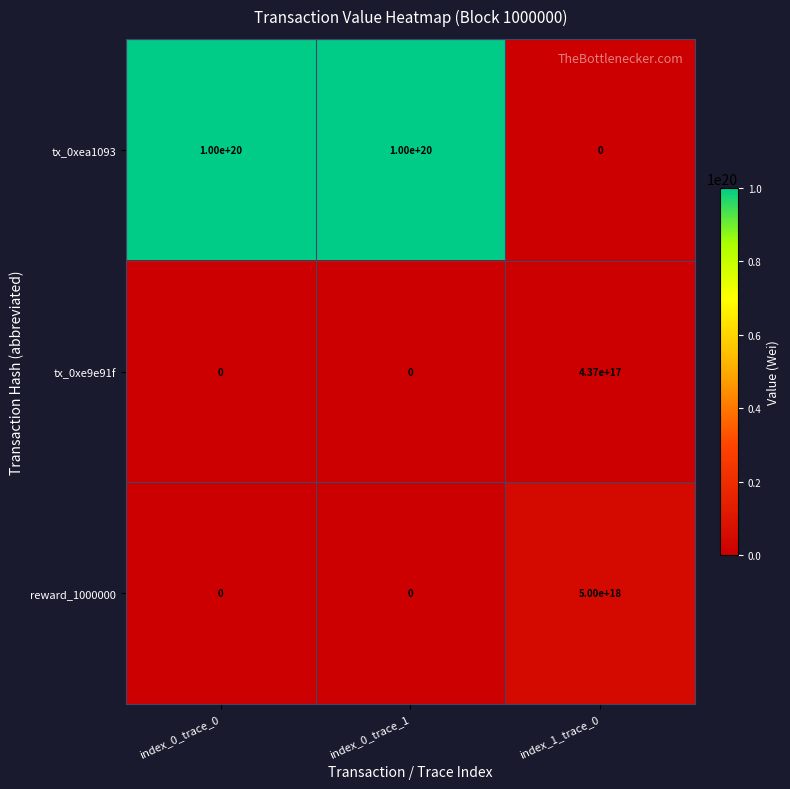

Where is reward_1000000 nearest to the value 2500000000000000000?

index_0_trace_0